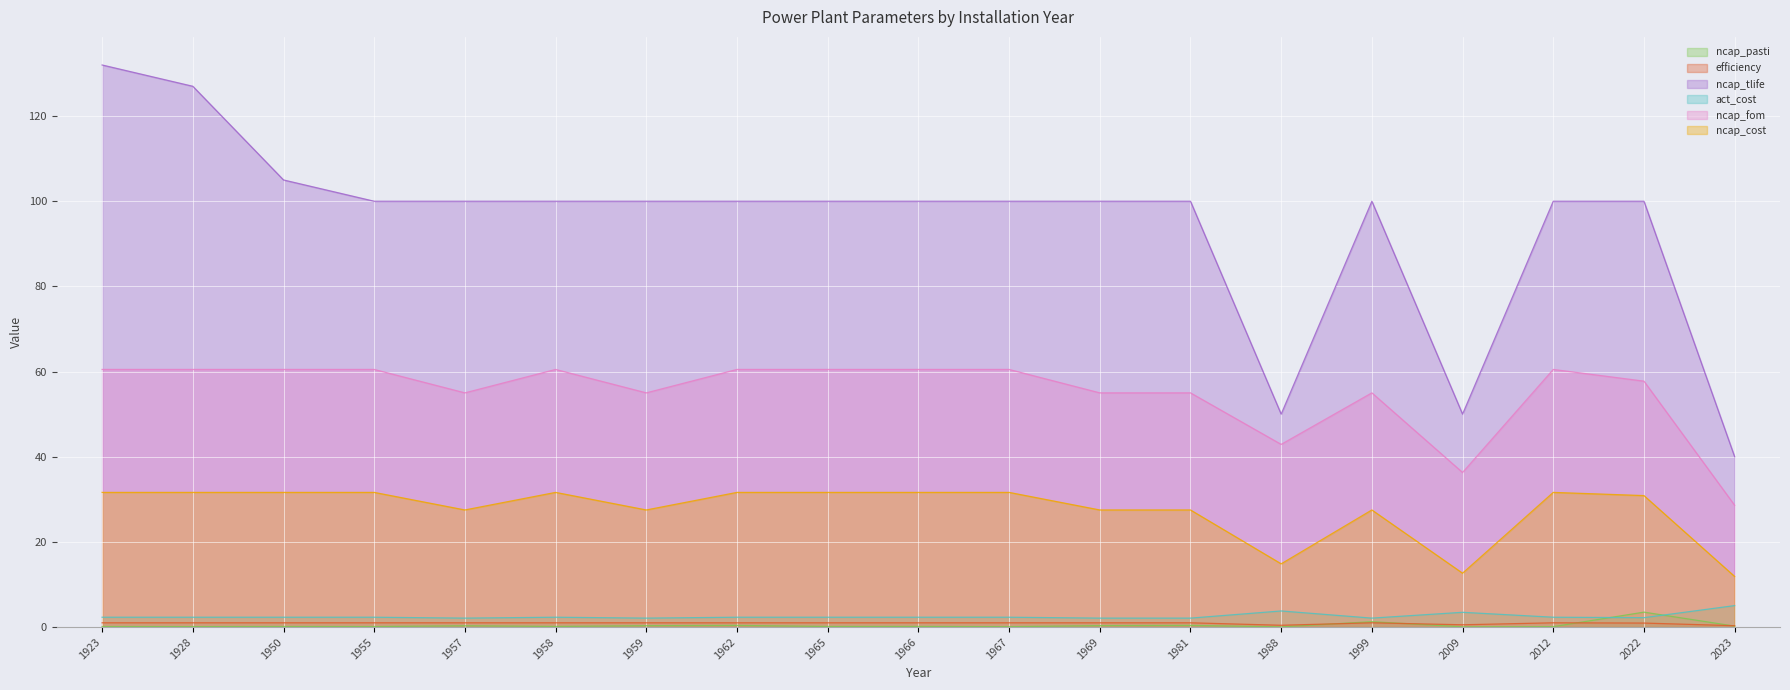

Between 1959 and 1969, which is larger?

1969